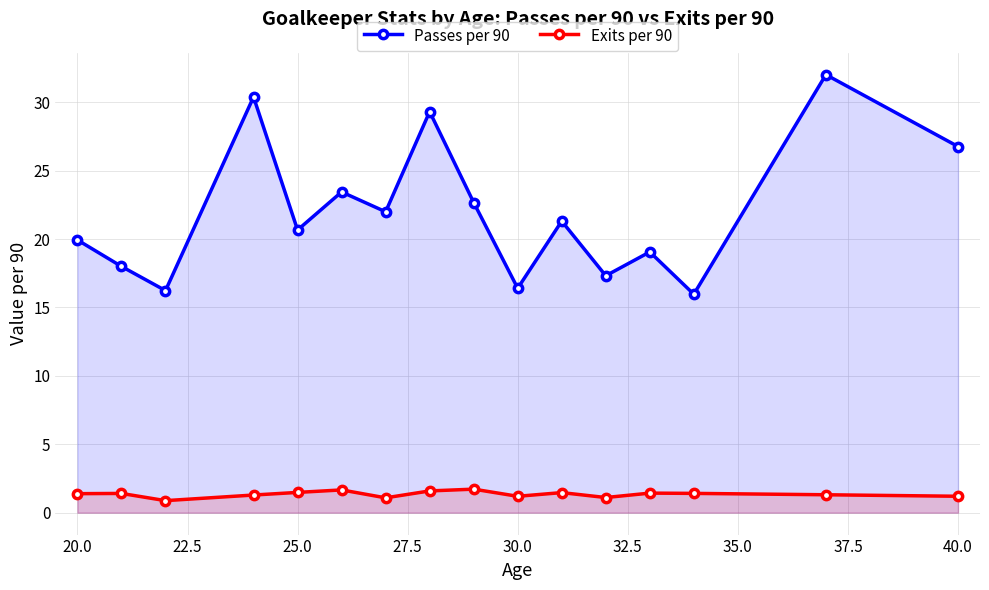

True or false: Exits per 90 has a value of 1.5 at 25.0.

True